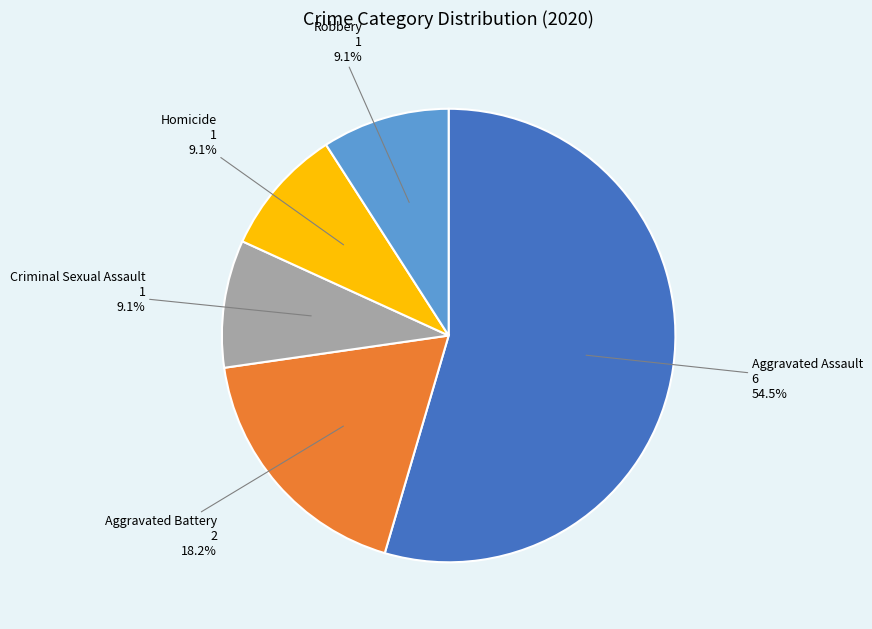

Is it true that Criminal Sexual Assault is 20% of the pie?

False